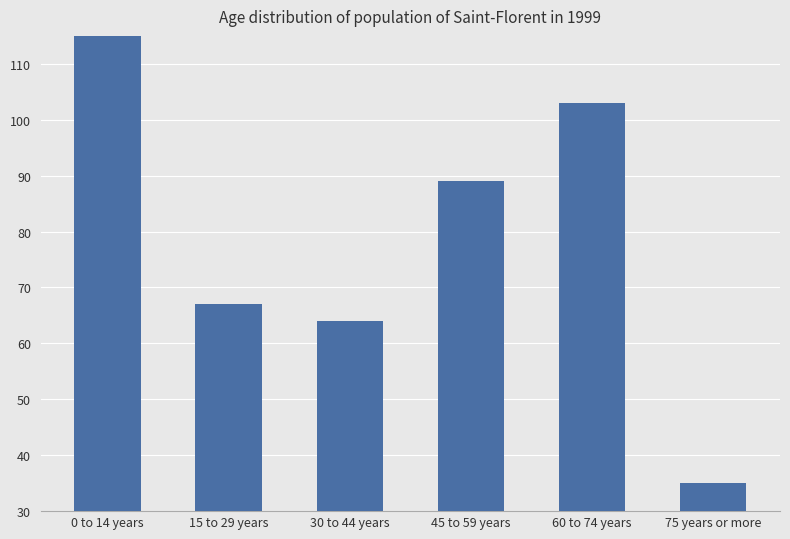

What is the difference between the maximum and minimum values?

104